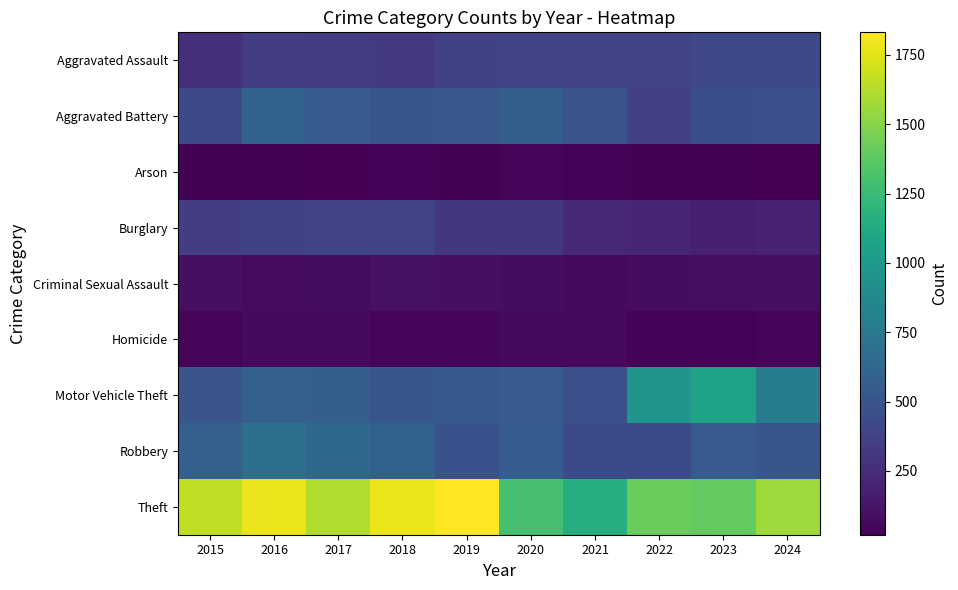

What is the total value across all series at 2018?

4276